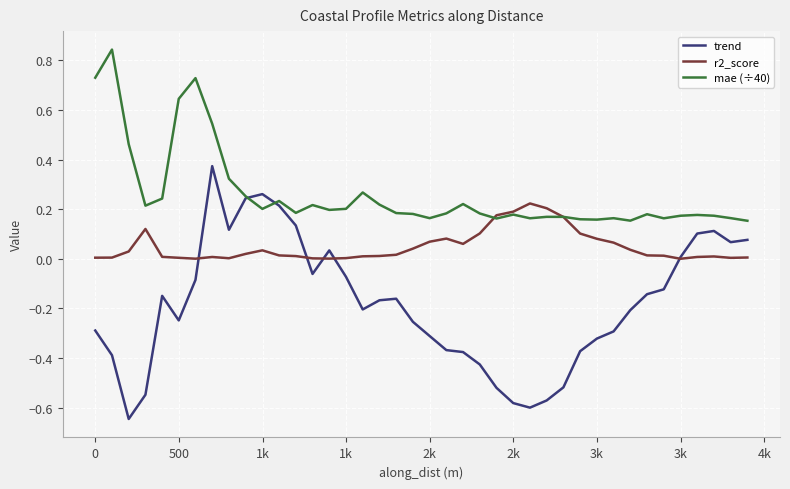

In trend, how many points are lower than both neighbors (excluding endpoints)?

7